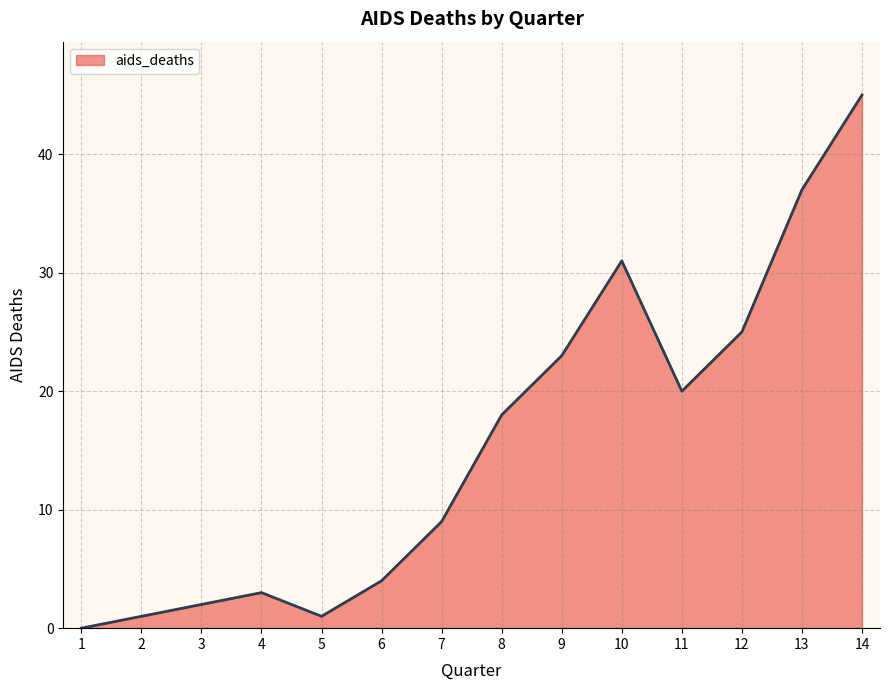

At which category does the chart reach its minimum across all series?

1